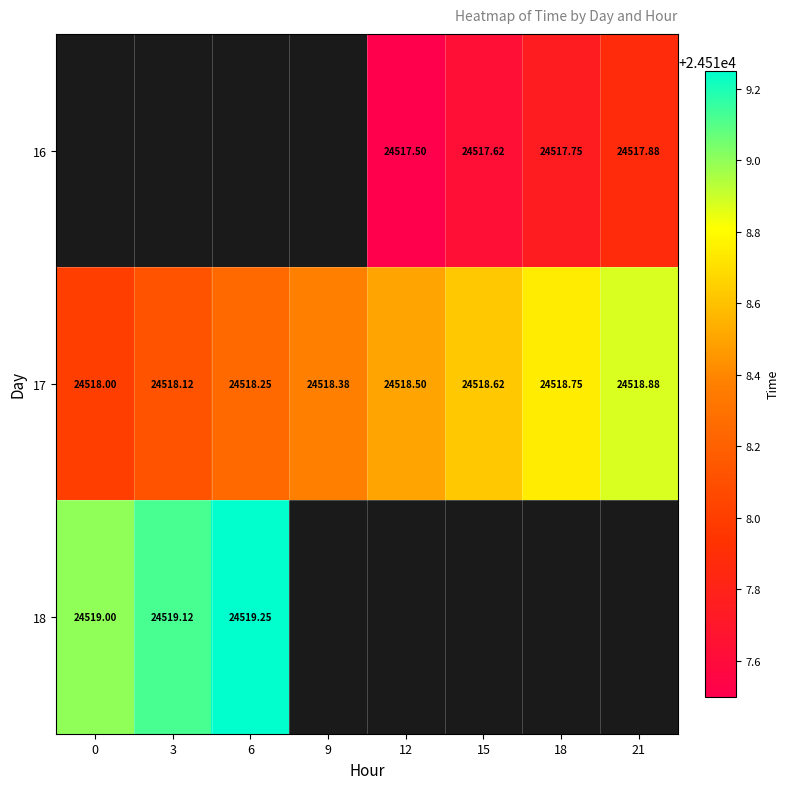

At which category does the chart reach its peak across all series?

6